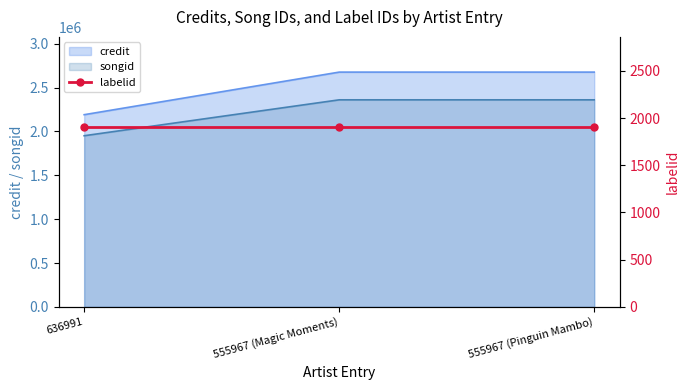

Does the chart have visible grid lines?

No